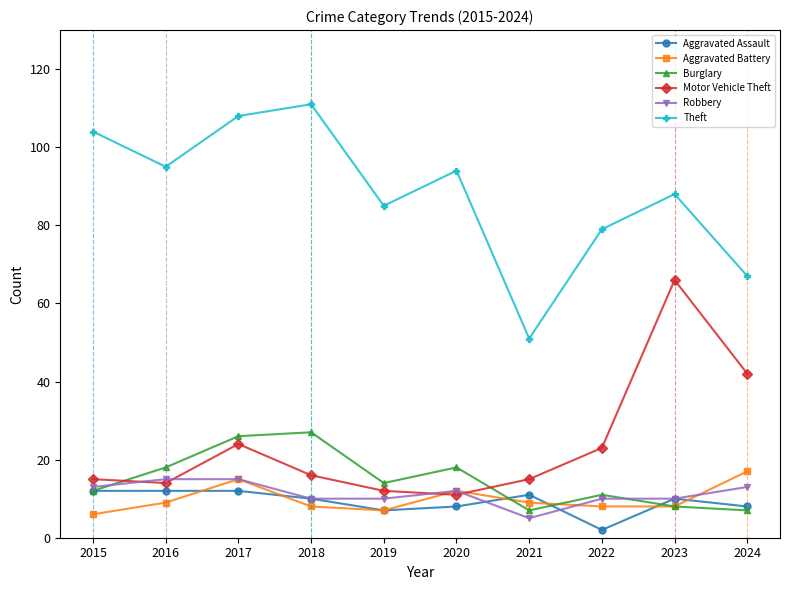

List the series in order of their peak value, lowest first.

Aggravated Assault, Robbery, Aggravated Battery, Burglary, Motor Vehicle Theft, Theft